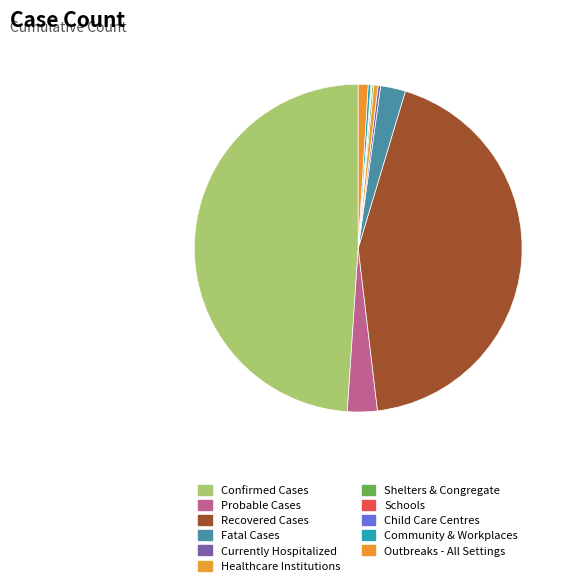

True or false: Currently Hospitalized accounts for 0% of the total.

True